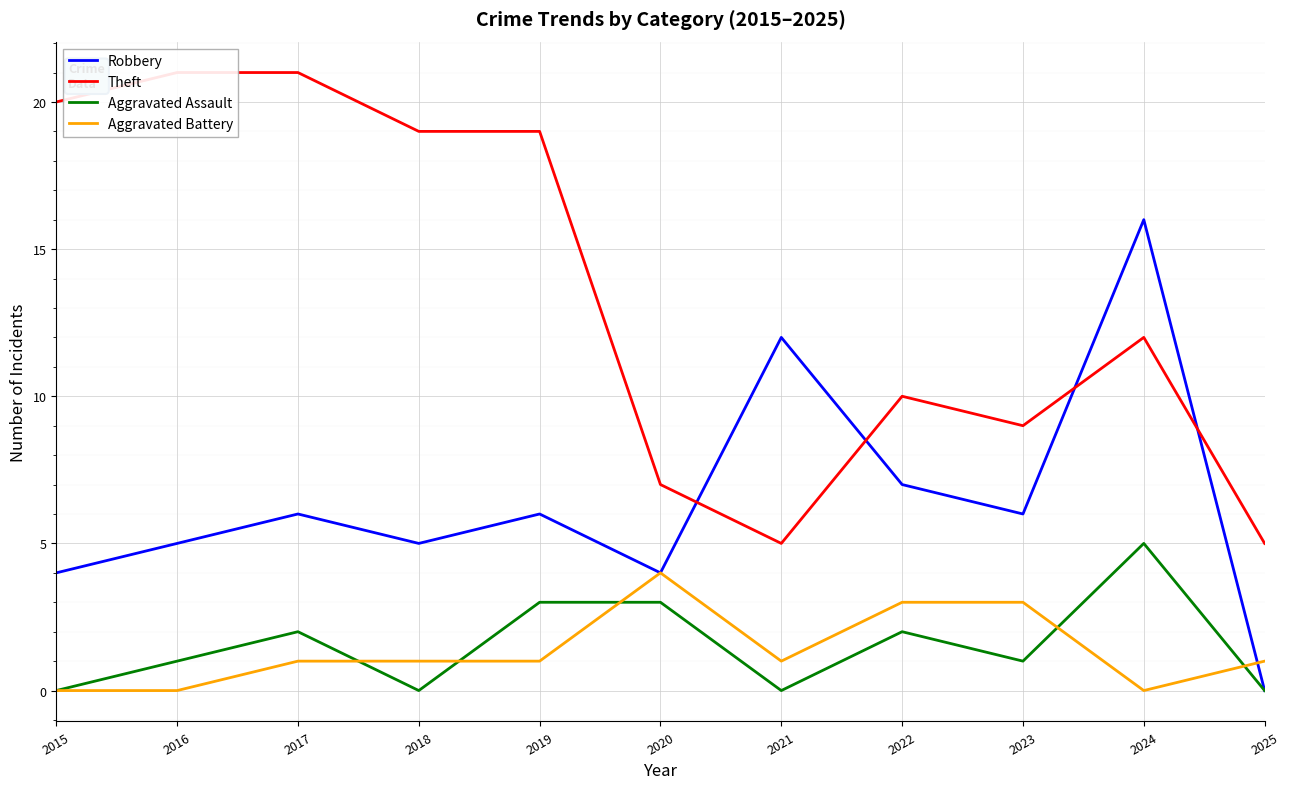

At which category is the sum across all series the highest?

2024